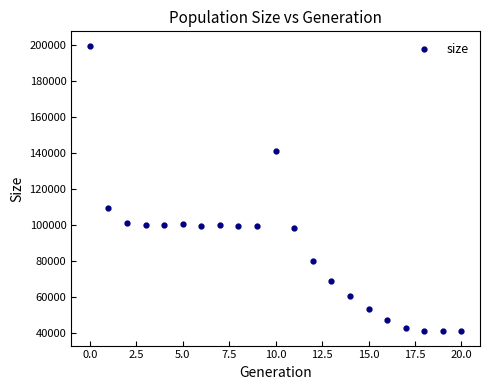

What Y value in the scatter plot is closest to 120306?

109316